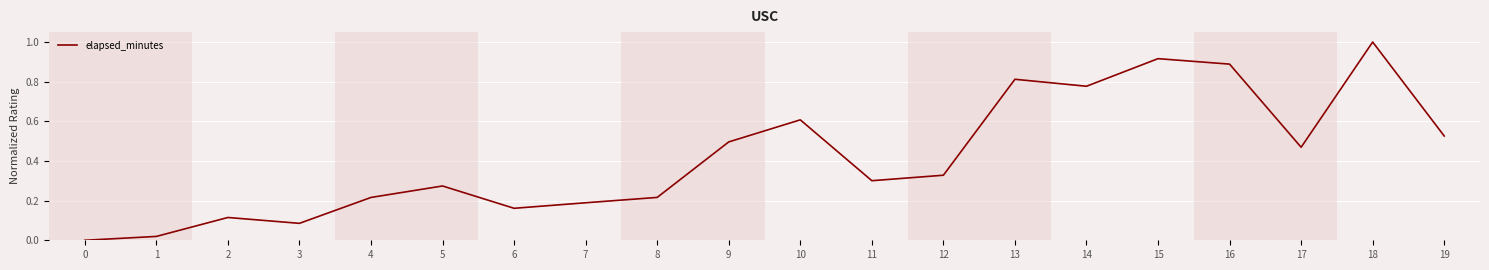

What is the difference between the maximum and second lowest values?

1.0